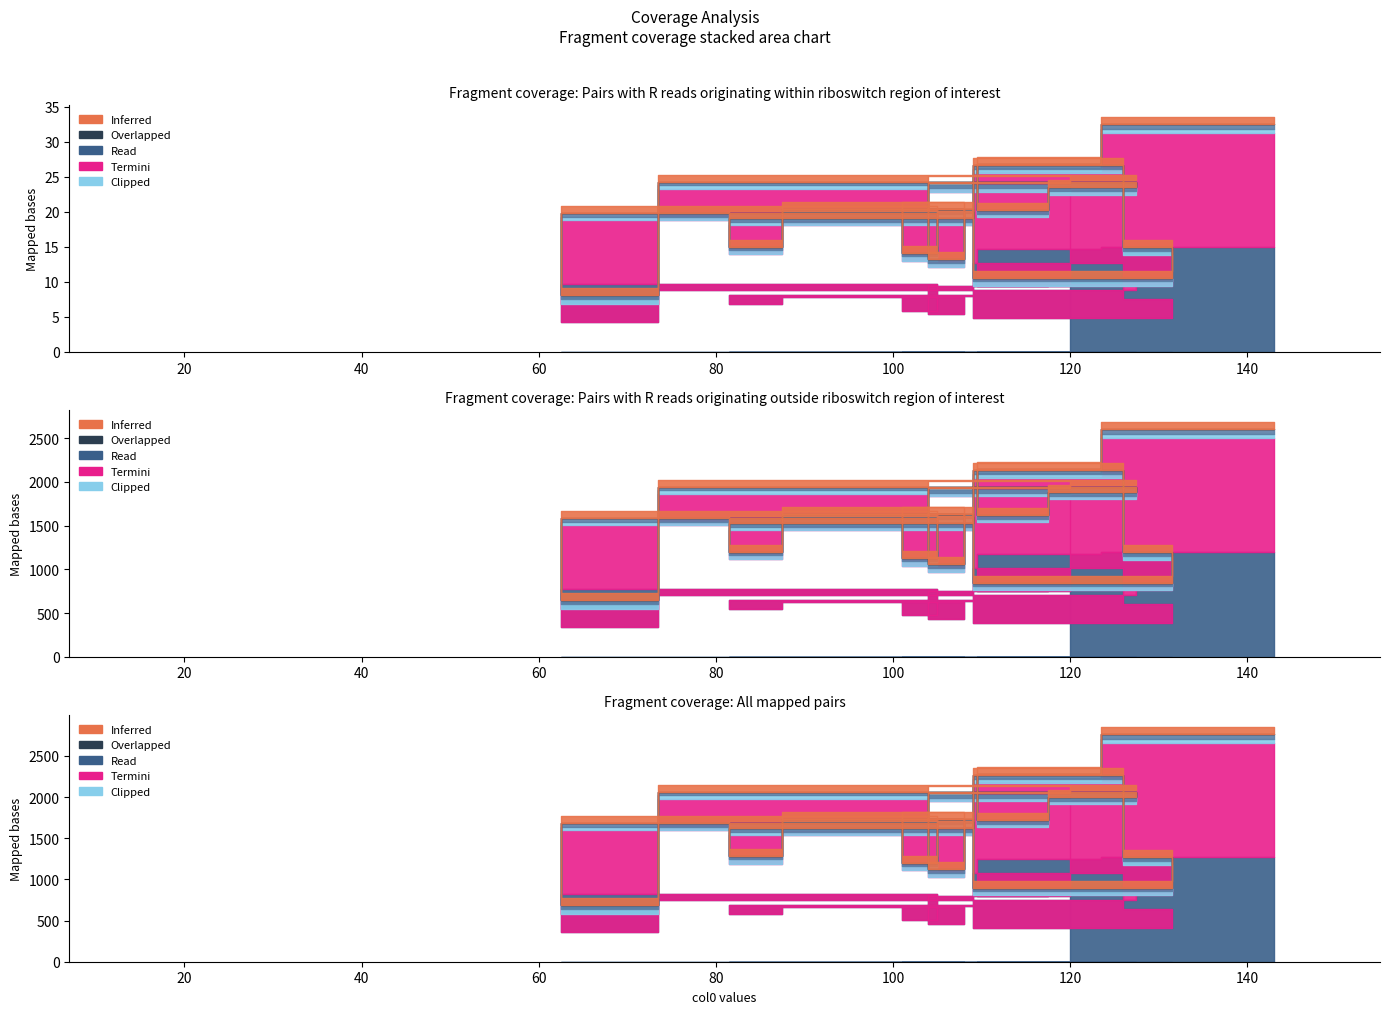

Between 120 and 113, which is larger?

120